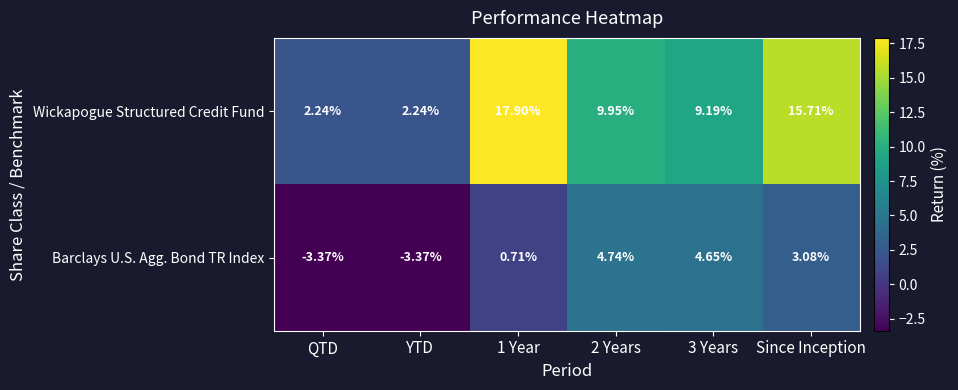

How many values in the Barclays U.S. Agg. Bond TR Index series exceed 3?

3